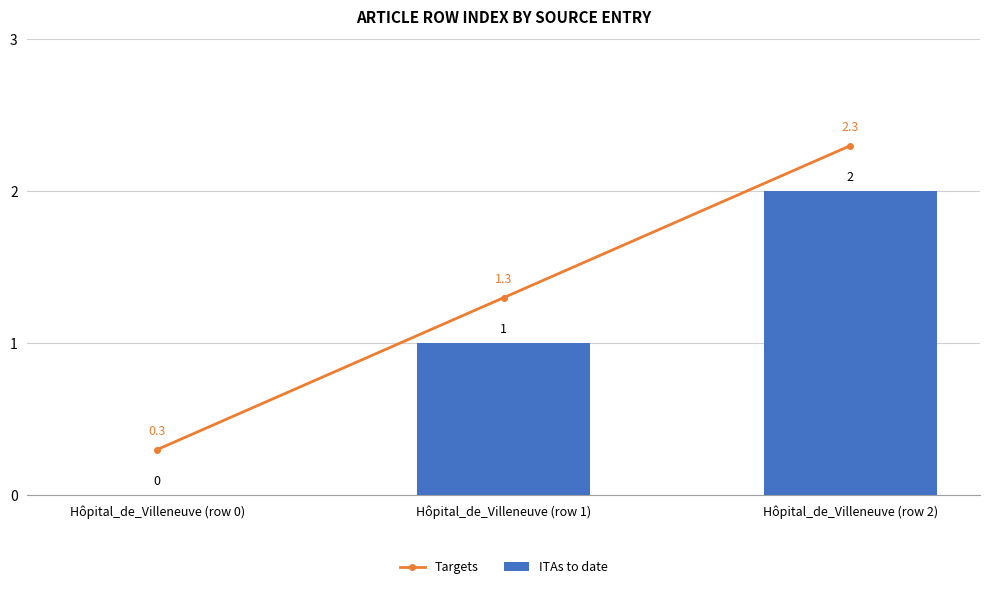

Which series has the largest range (max minus min)?

ITAs to date